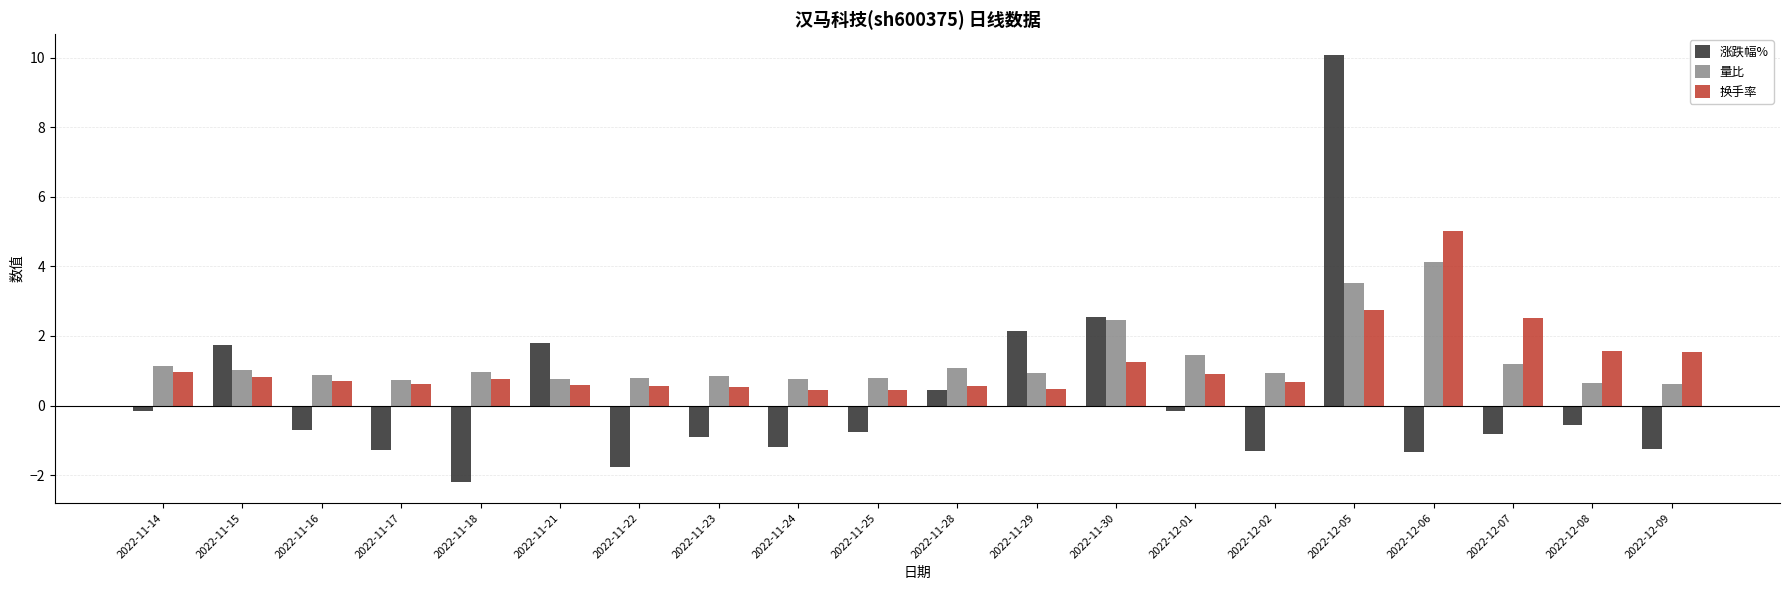

What position from the right is 2022-11-14?

20